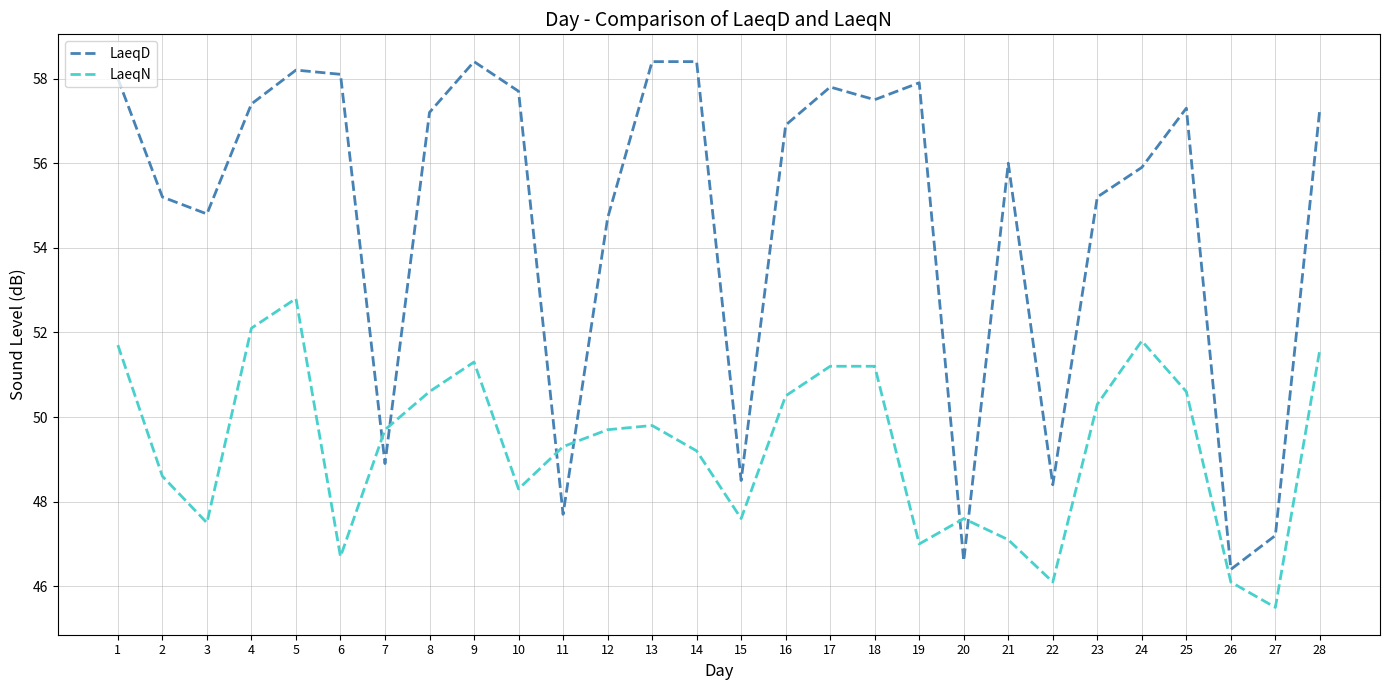

What is the sum of the LaeqD values at 6 and 1?

116.1